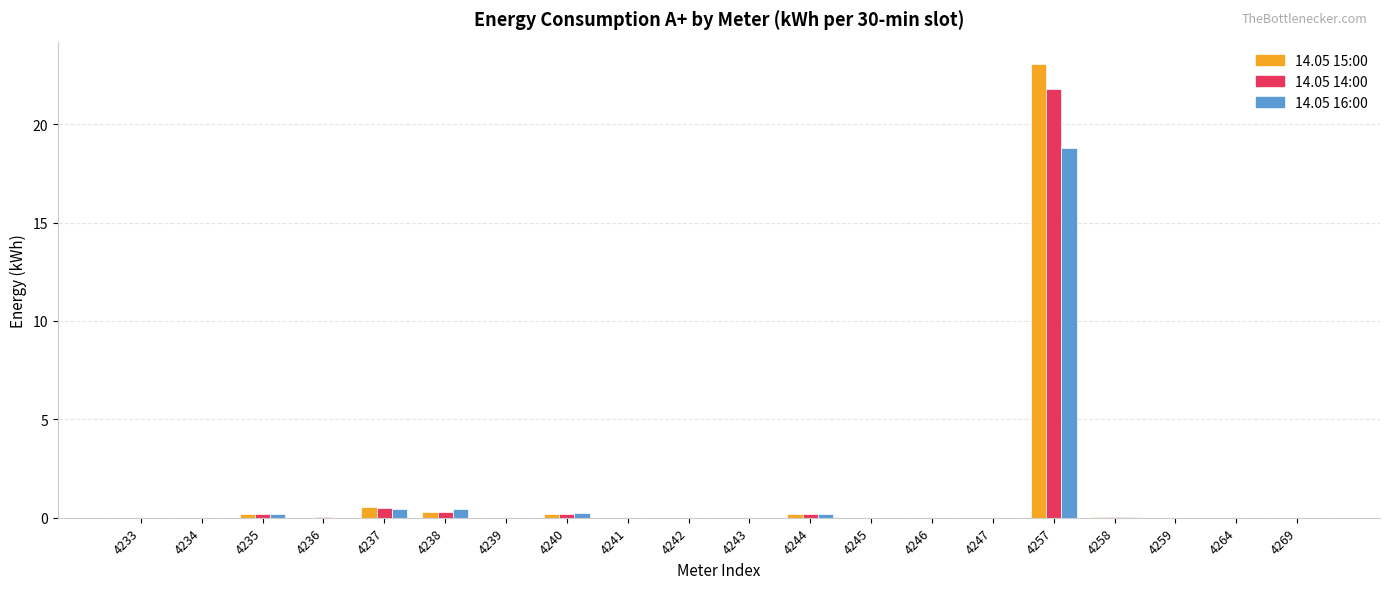

At which category is the sum across all series the highest?

4257